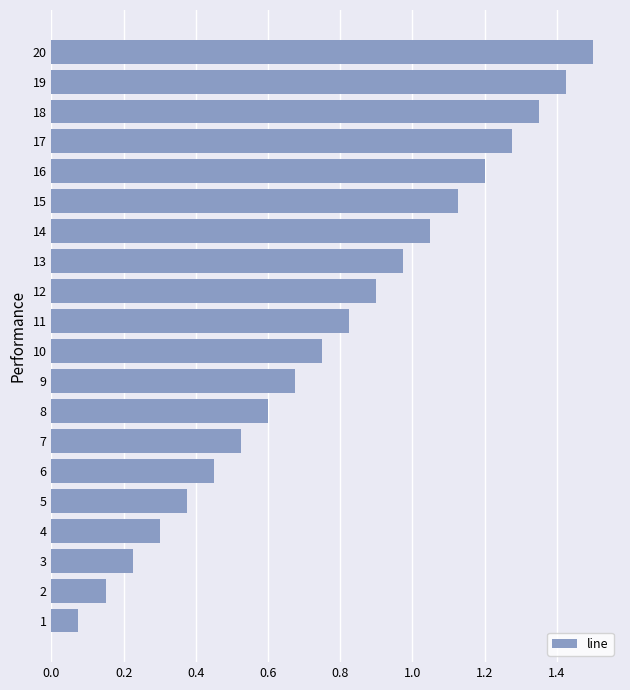

Count the number of categories in the chart.

20